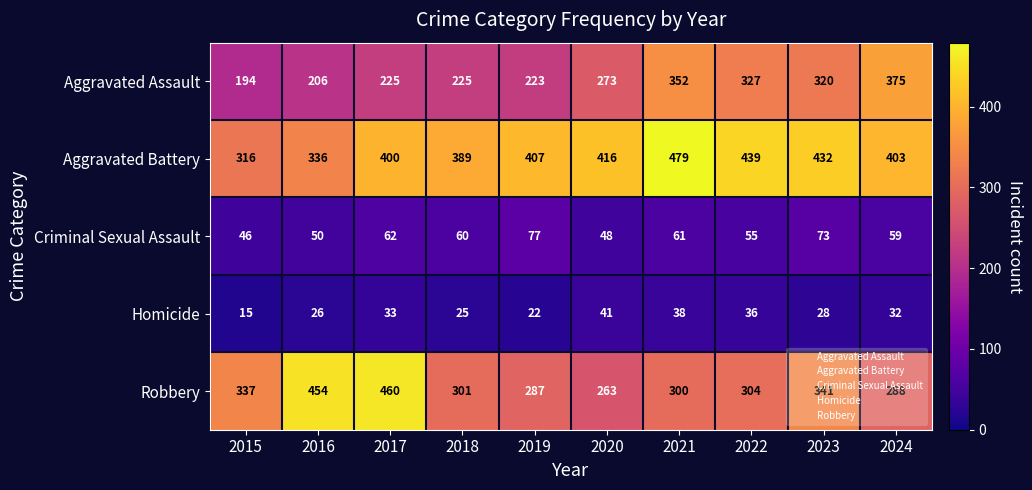

The value of Criminal Sexual Assault at 2020 is 68. True or false?

False